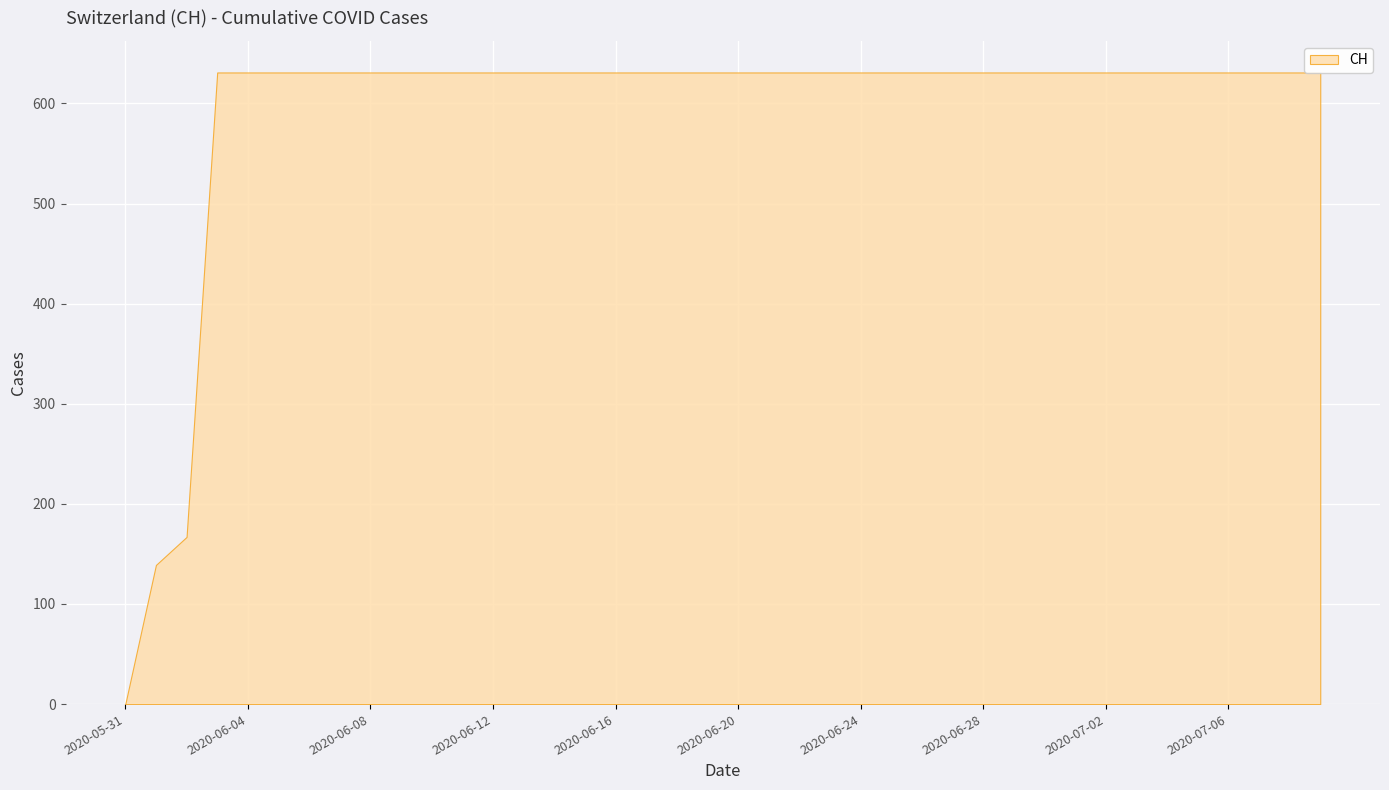

The chart shows a value of 1107 at 2020-06-08. True or false?

False